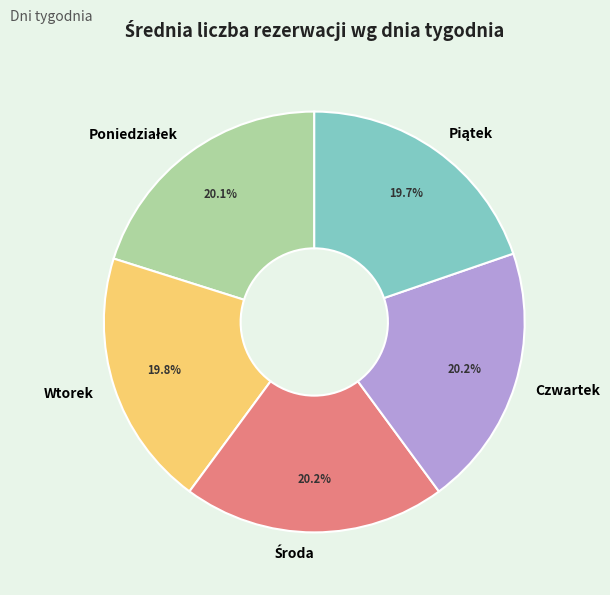

Does Wtorek represent more than half of the total?

No